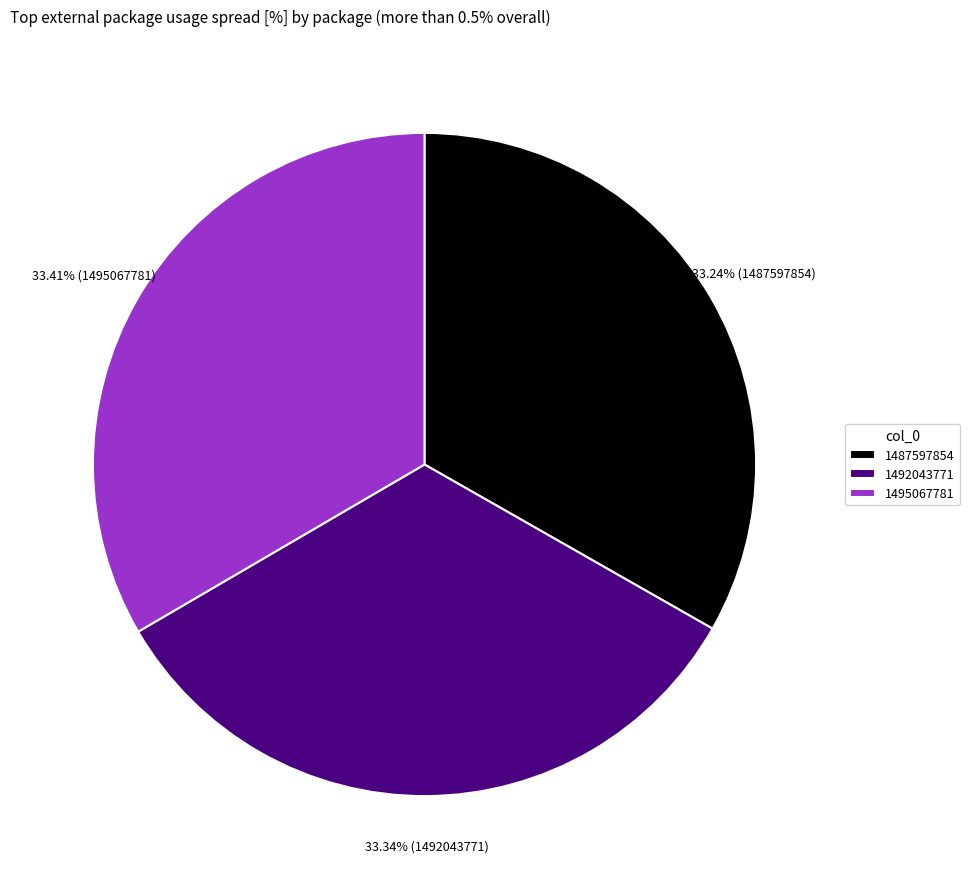

What is the ratio of the value at 1495067781 to the value at 1492043771?

1.0